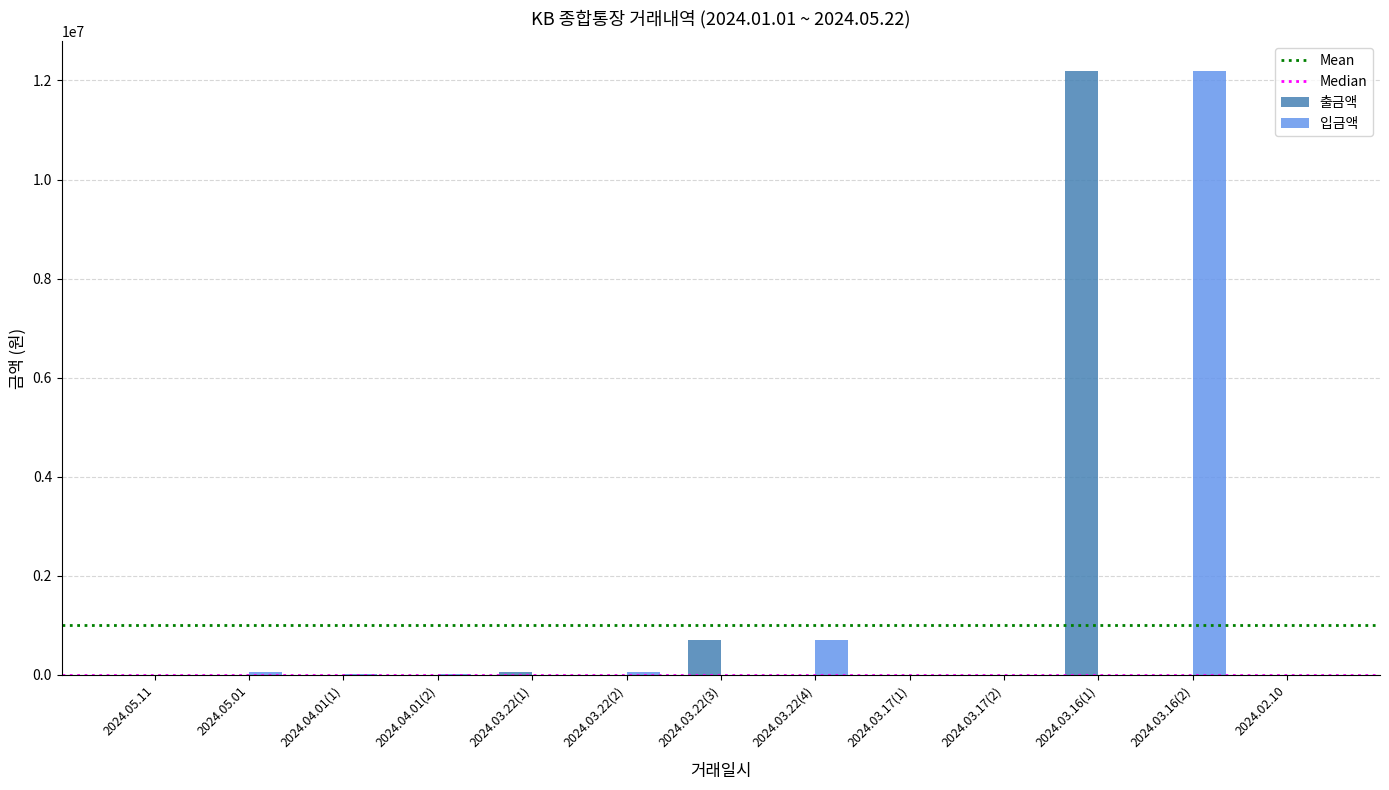

The value of 출금액 at 2024.03.22(4) is 0. True or false?

True